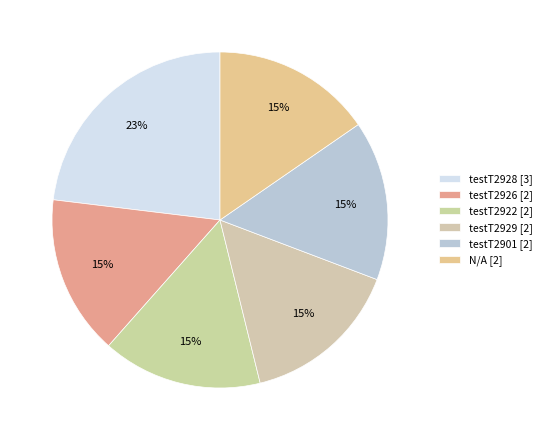

How many slices are in this pie chart?

6